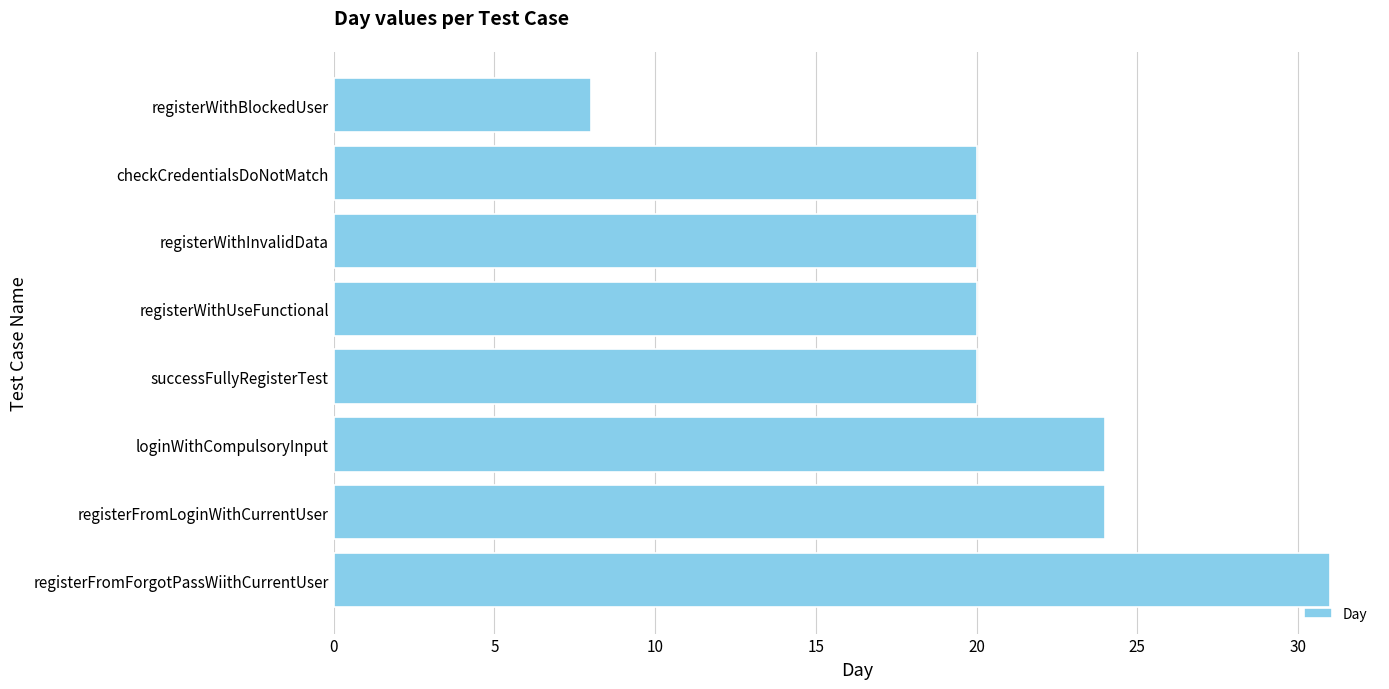

What is the sum of the values at registerFromLoginWithCurrentUser and registerFromForgotPassWiithCurrentUser?

55